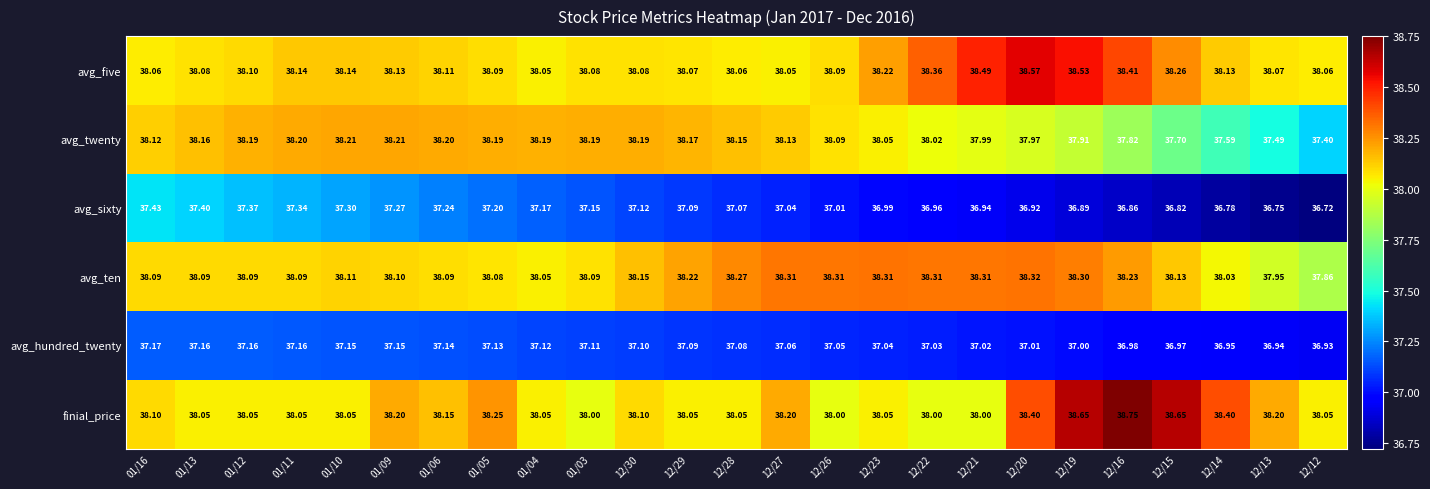

Is the value of avg_five at 12/15 greater than the value of avg_ten at 12/19?

No